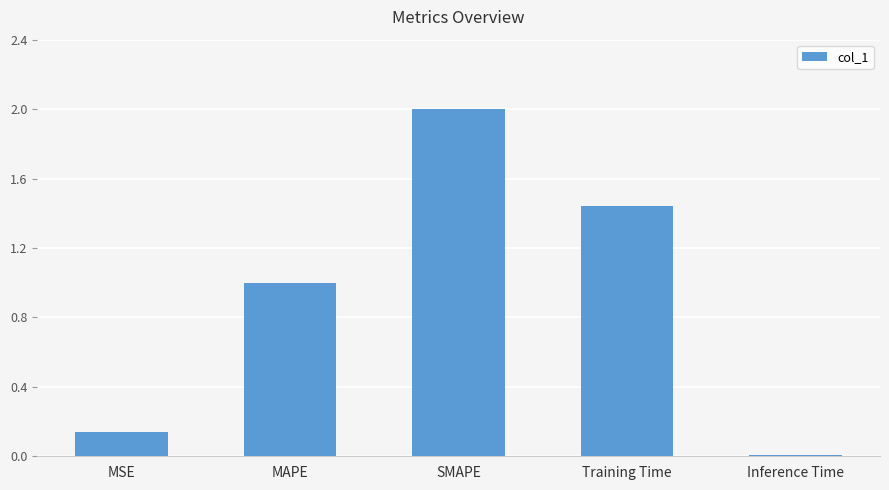

True or false: the data shows 1.5 at MAPE.

False